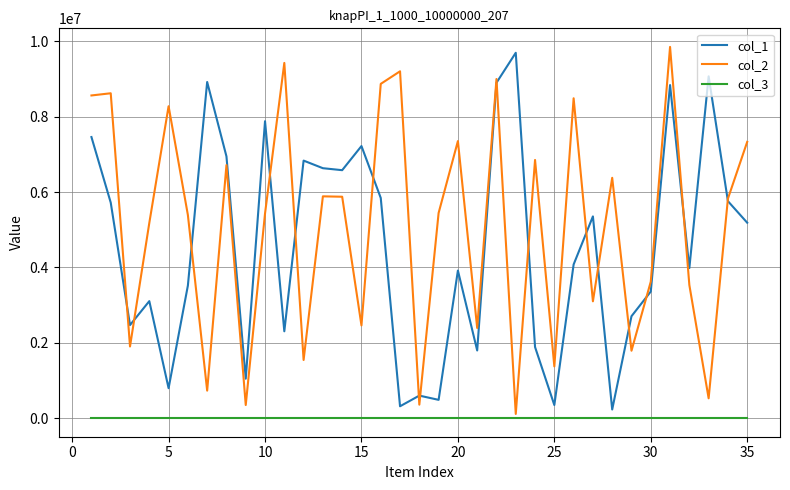

True or false: col_1 and col_3 intersect in this chart.

False